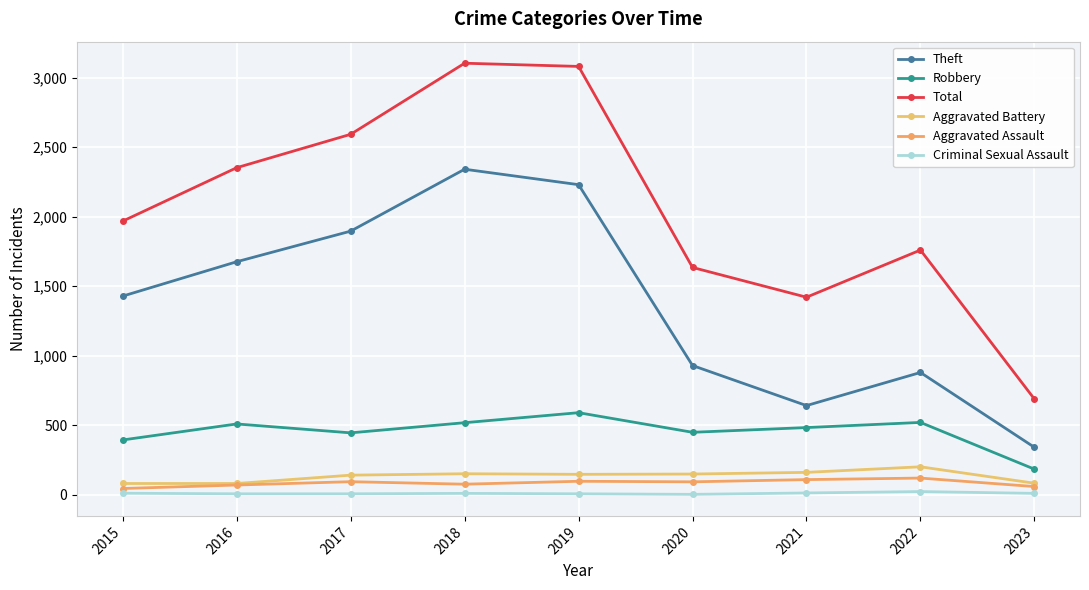

Which series has the largest total across all categories?

Total